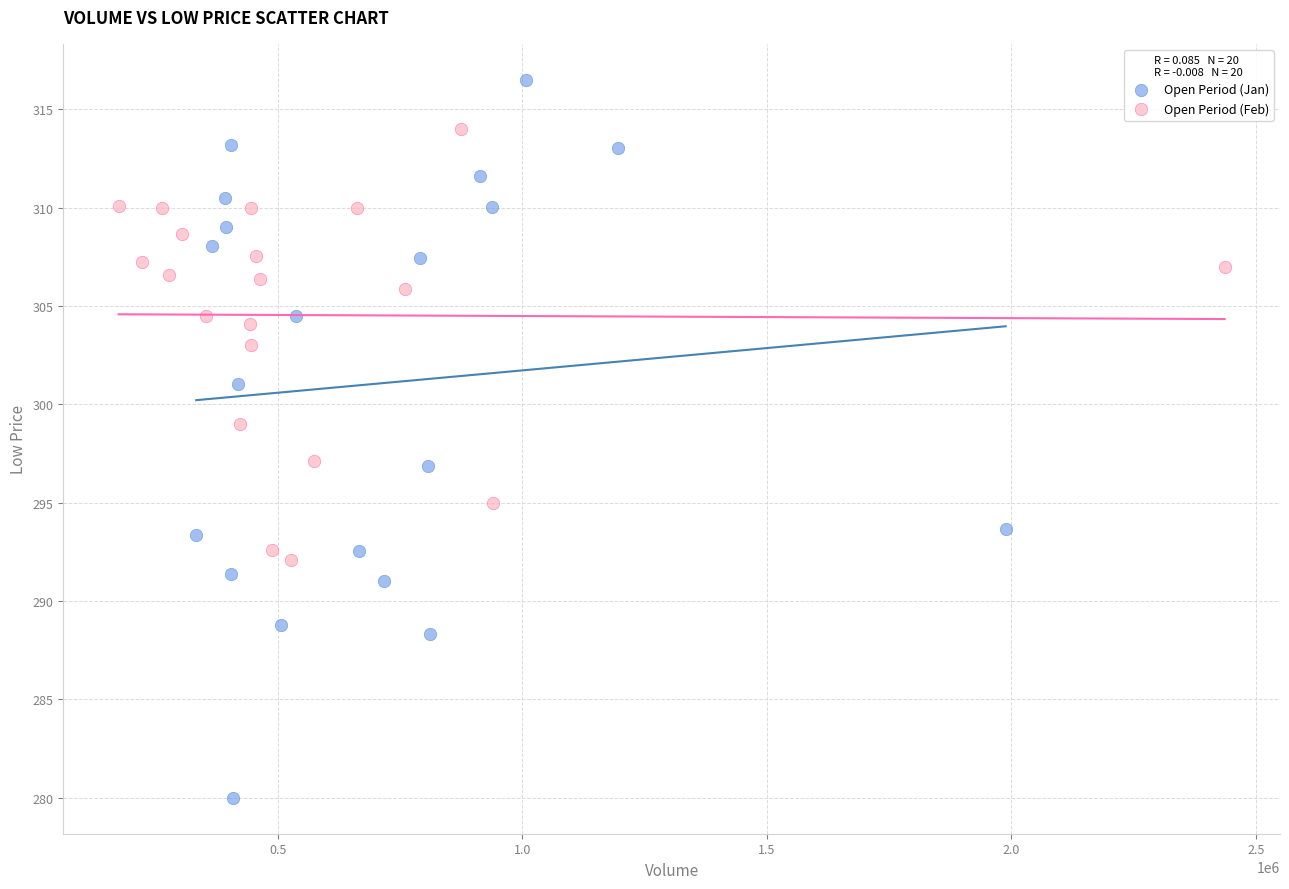

Which series has the largest Y range (max minus min)?

Open Period (Jan)